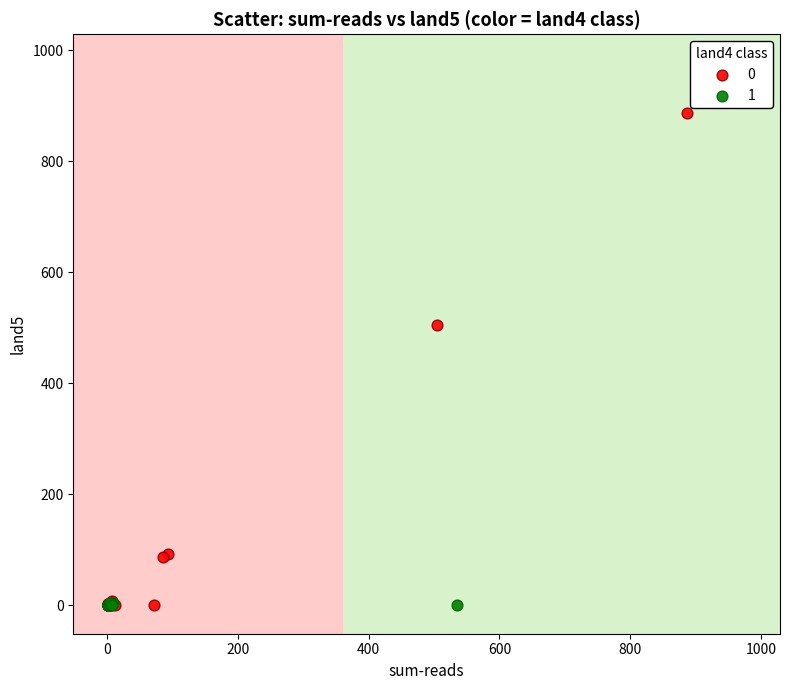

What are all the series names shown in the legend?

0, 1